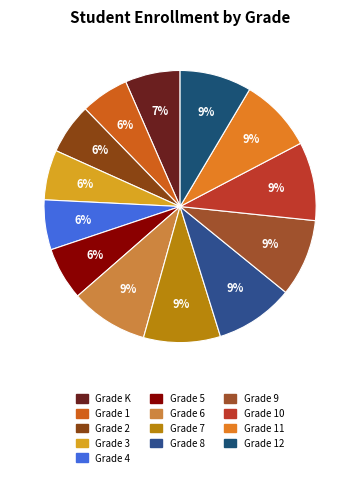

How many slices are in this pie chart?

13